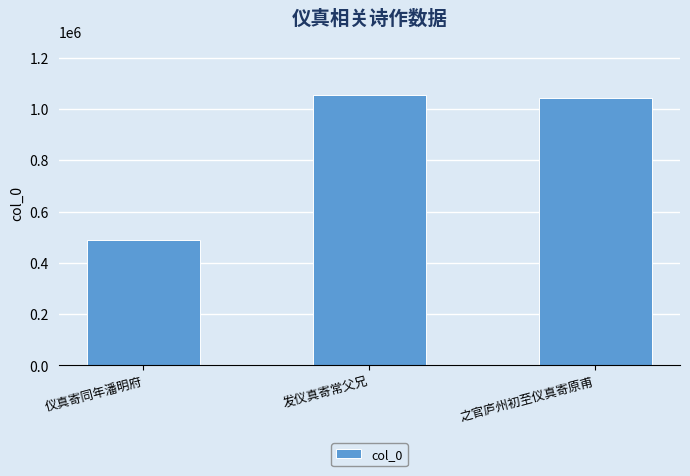

What is the label of the 3rd bar from the right?

仪真寄同年潘明府